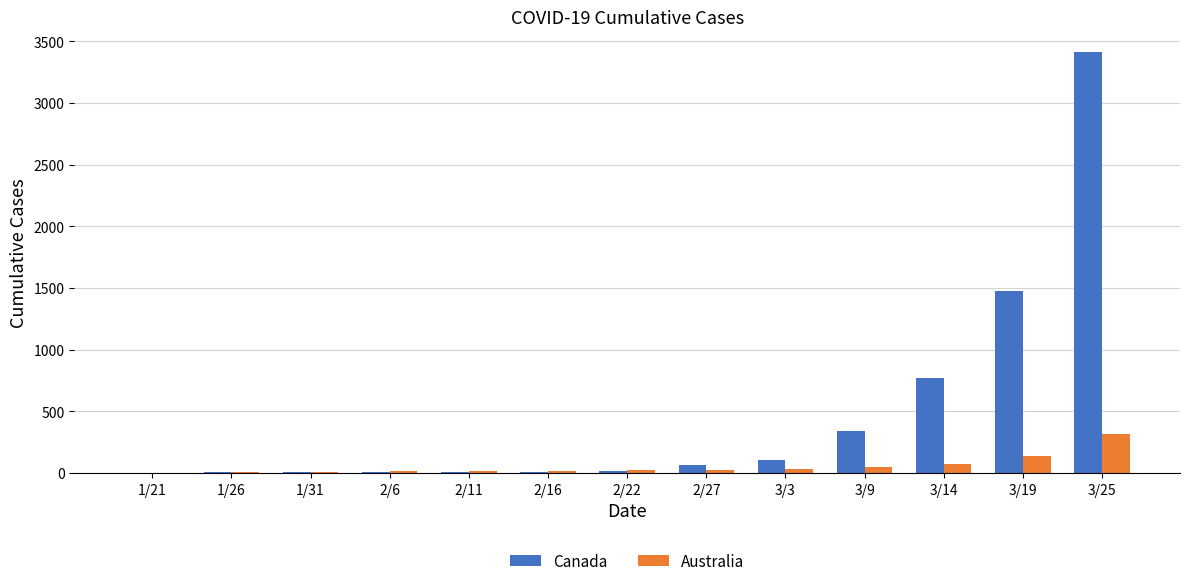

Between 1/21 and 3/25, which series saw the biggest shift?

Canada